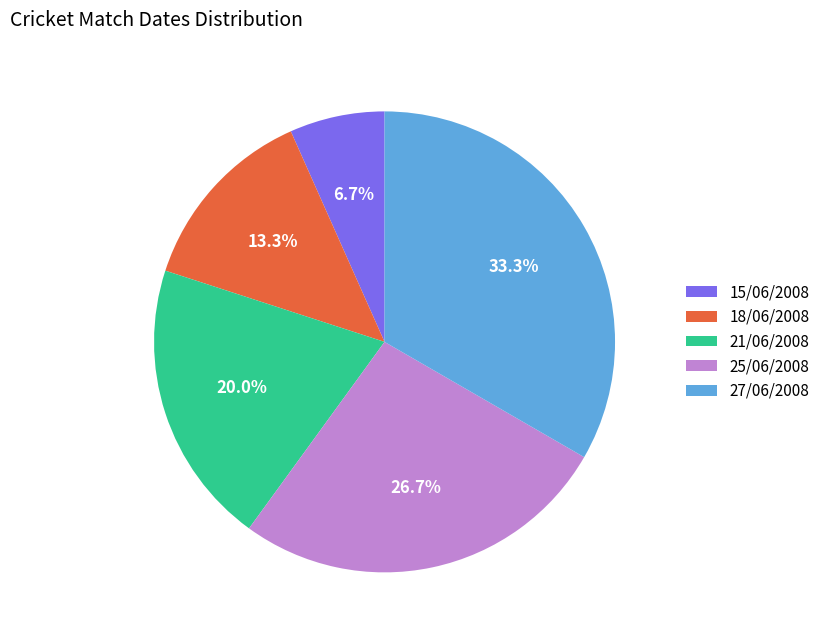

Do 27/06/2008 and 25/06/2008 together represent more than half of the pie?

Yes